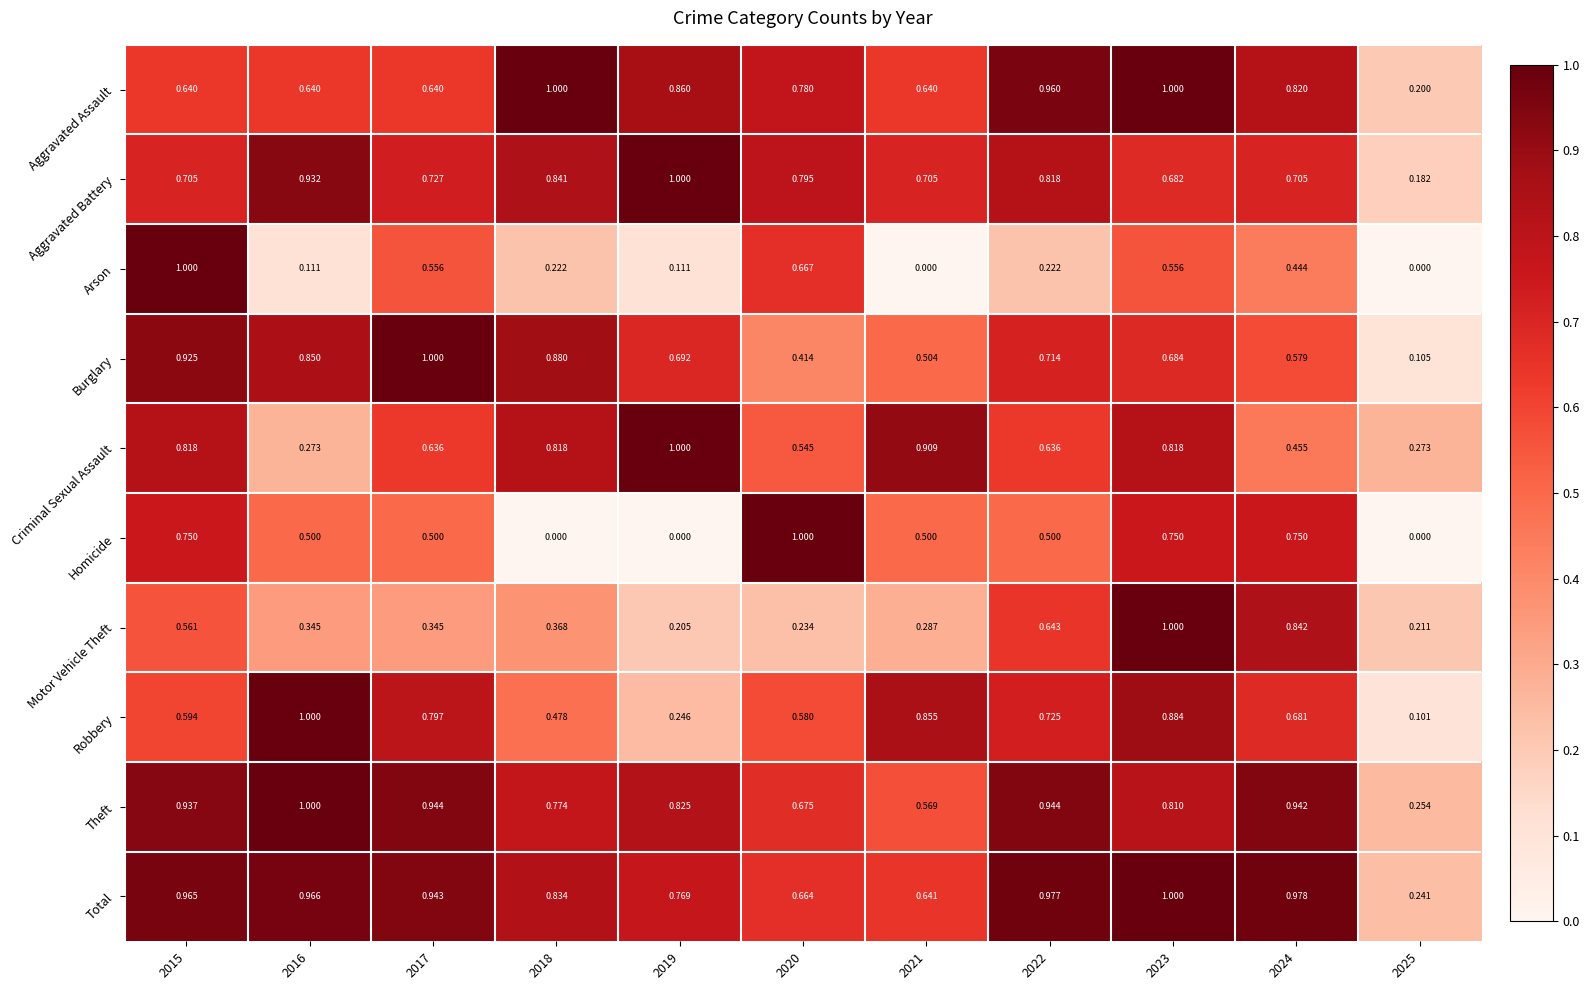

Rank the series at 2021 from lowest to highest value.

Arson, Motor Vehicle Theft, Homicide, Burglary, Theft, Aggravated Assault, Total, Aggravated Battery, Robbery, Criminal Sexual Assault